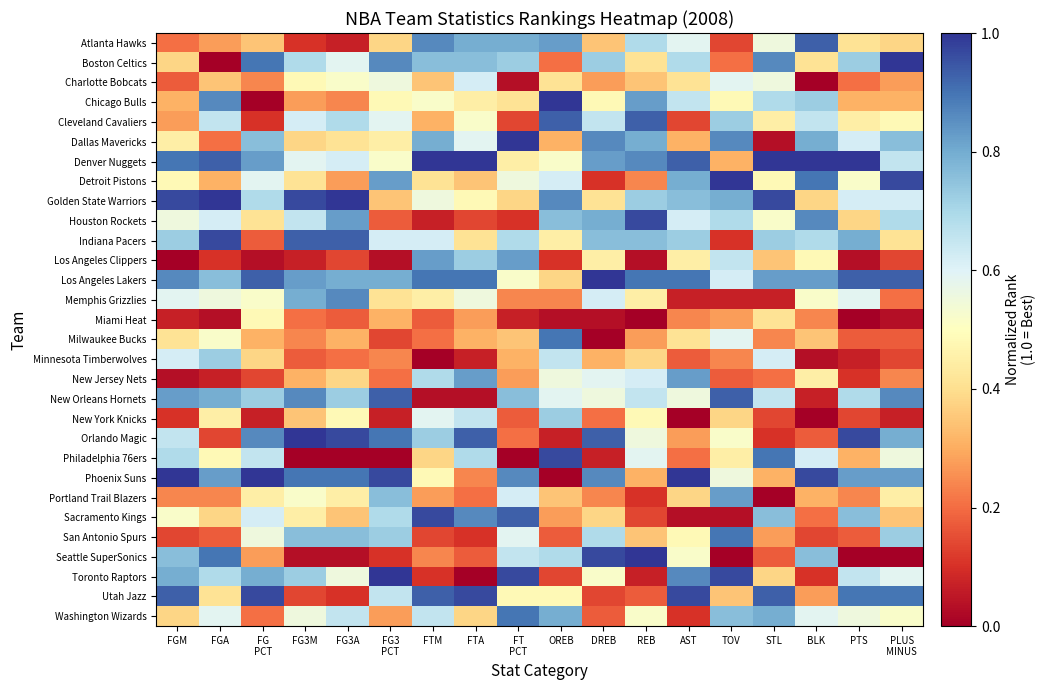

What is the difference between the highest and lowest values at FG
PCT?

1.0